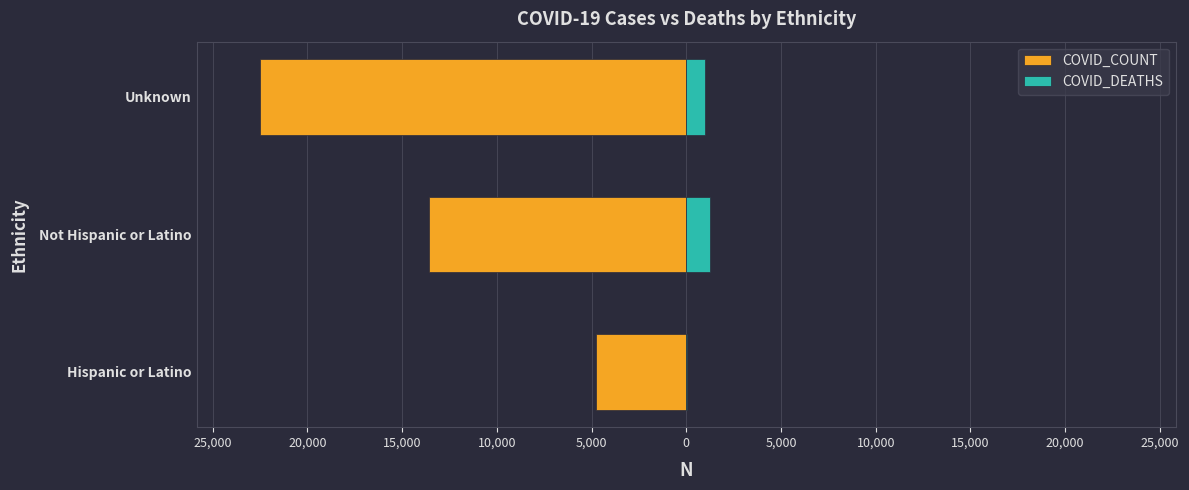

Is it true that COVID_COUNT equals -23777 at Not Hispanic or Latino?

False